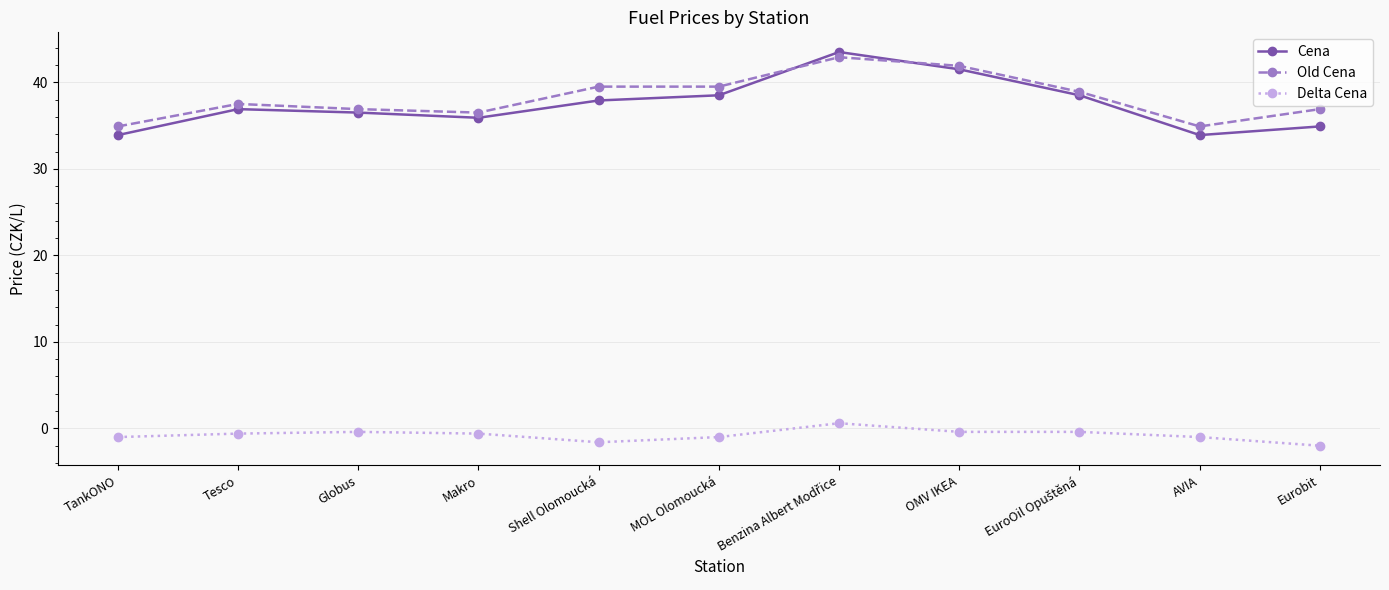

What is the lowest value of the Delta Cena series?

-2.0